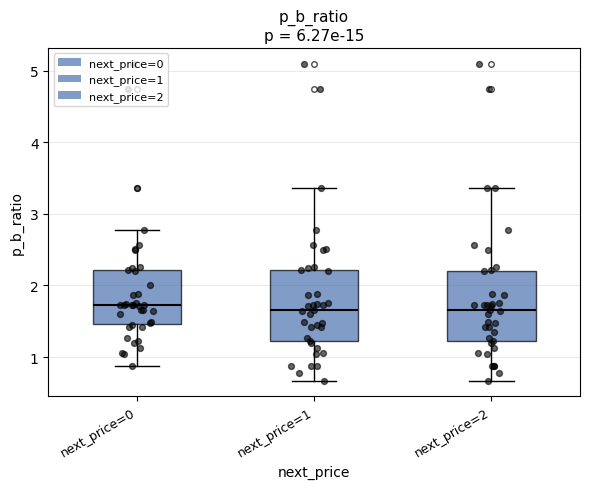

Reading left to right, transcribe this box plot: for each box, give where its median line is, the range the box spans, and where its two whiskers end, as read against the y-axis. The values are not printed on the chart, so give them approximately, as read against the axis.

next_price=0: median 1.7, box 1.5 to 2.2, whiskers 0.9 to 2.8
next_price=1: median 1.7, box 1.2 to 2.2, whiskers 0.7 to 3.4
next_price=2: median 1.7, box 1.2 to 2.2, whiskers 0.7 to 3.4